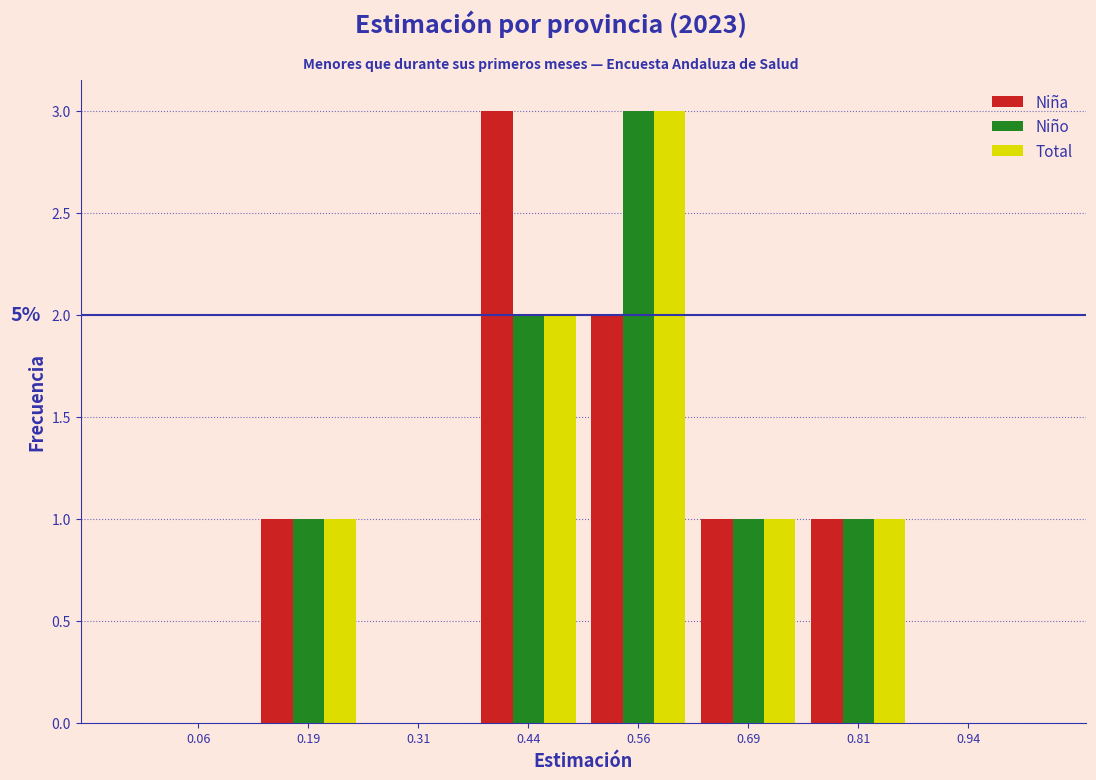

In the Total series, which range on the x-axis has the tallest bar?

0.500 to 0.625